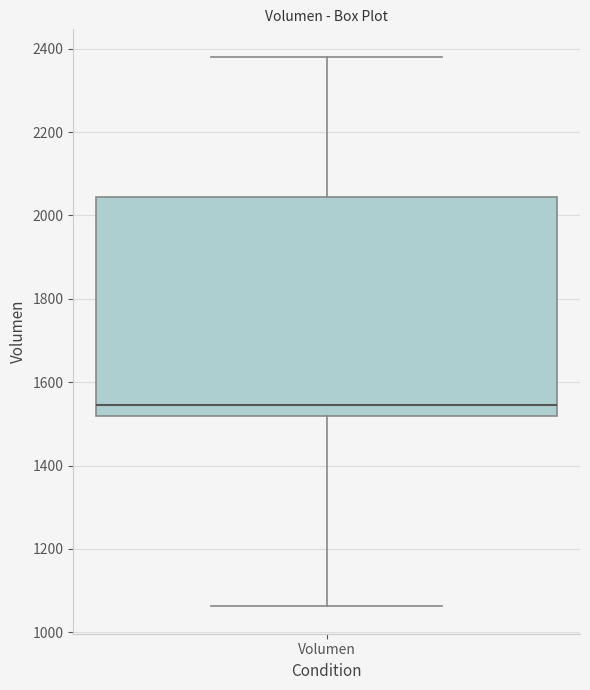

Where does the lower whisker of the box for Volumen end on the y-axis? The values are not printed on the chart, so give them approximately, as read against the axis.

1060